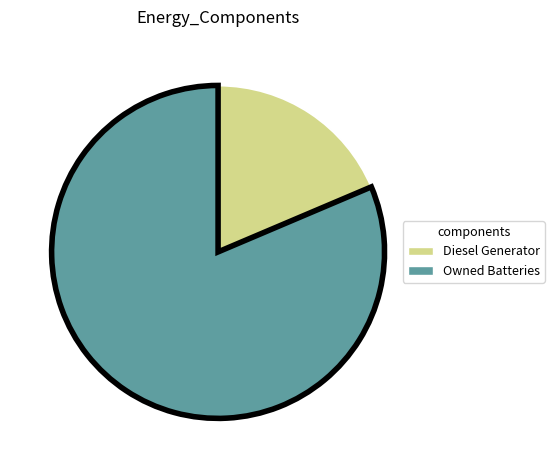

Is there a majority slice in this chart?

Yes